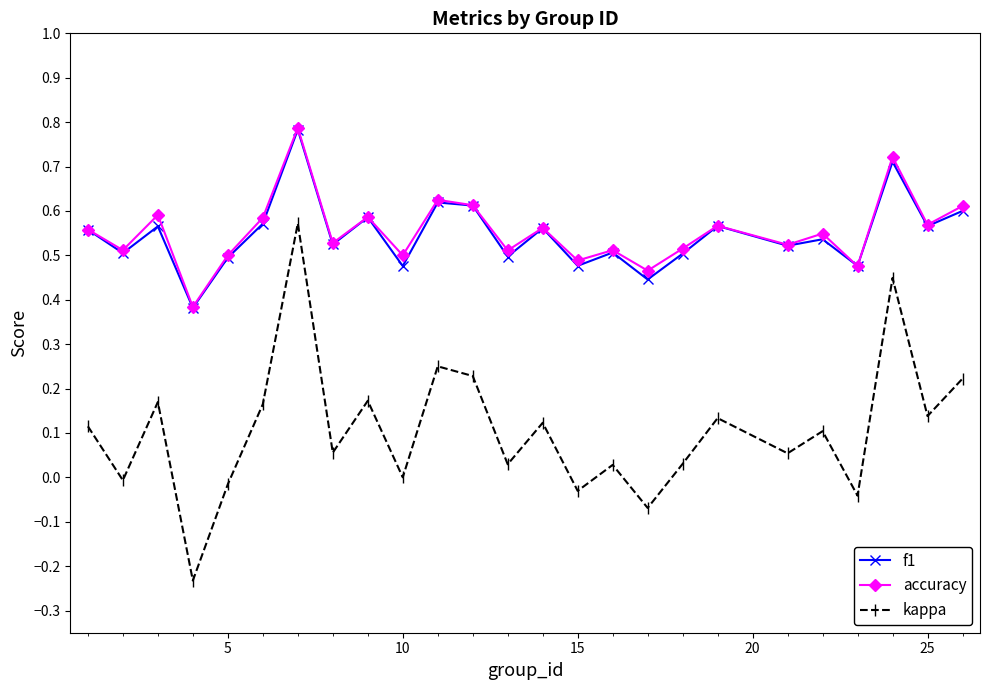

Which series has the largest range (max minus min)?

kappa